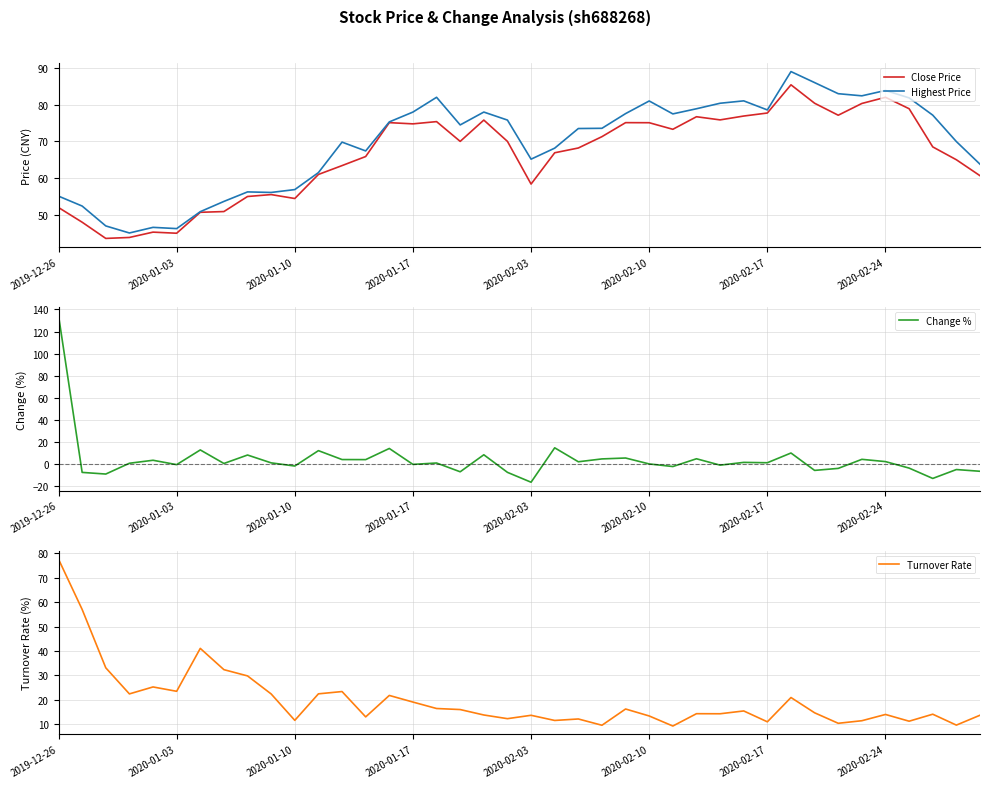

True or false: Change % has a value of -5.1 at 38.

True